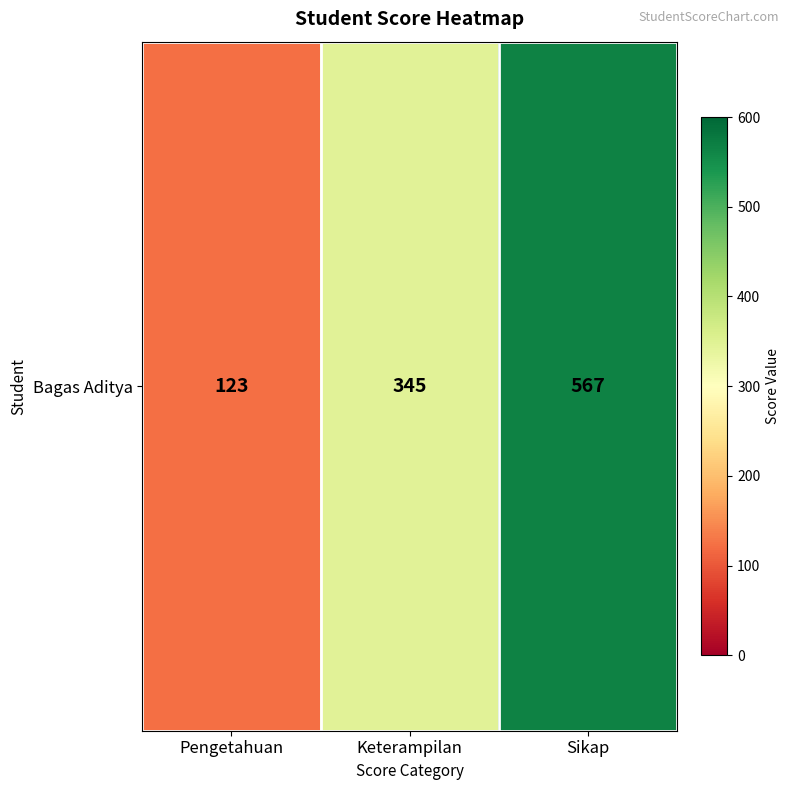

Rank the categories by value from lowest to highest.

Pengetahuan, Keterampilan, Sikap